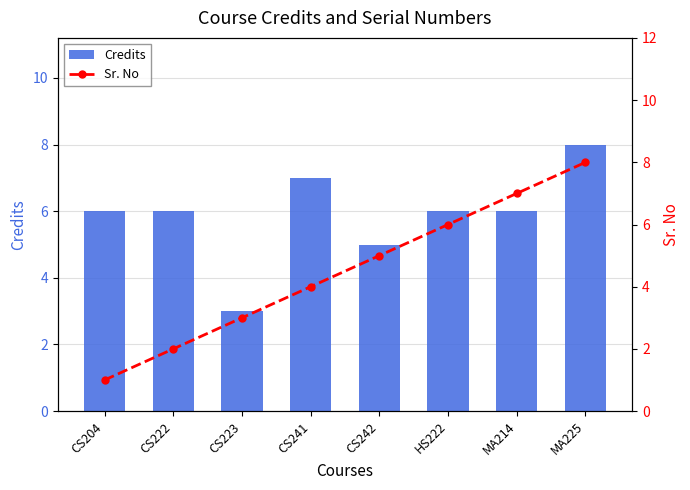

How many groups of bars are there?

8